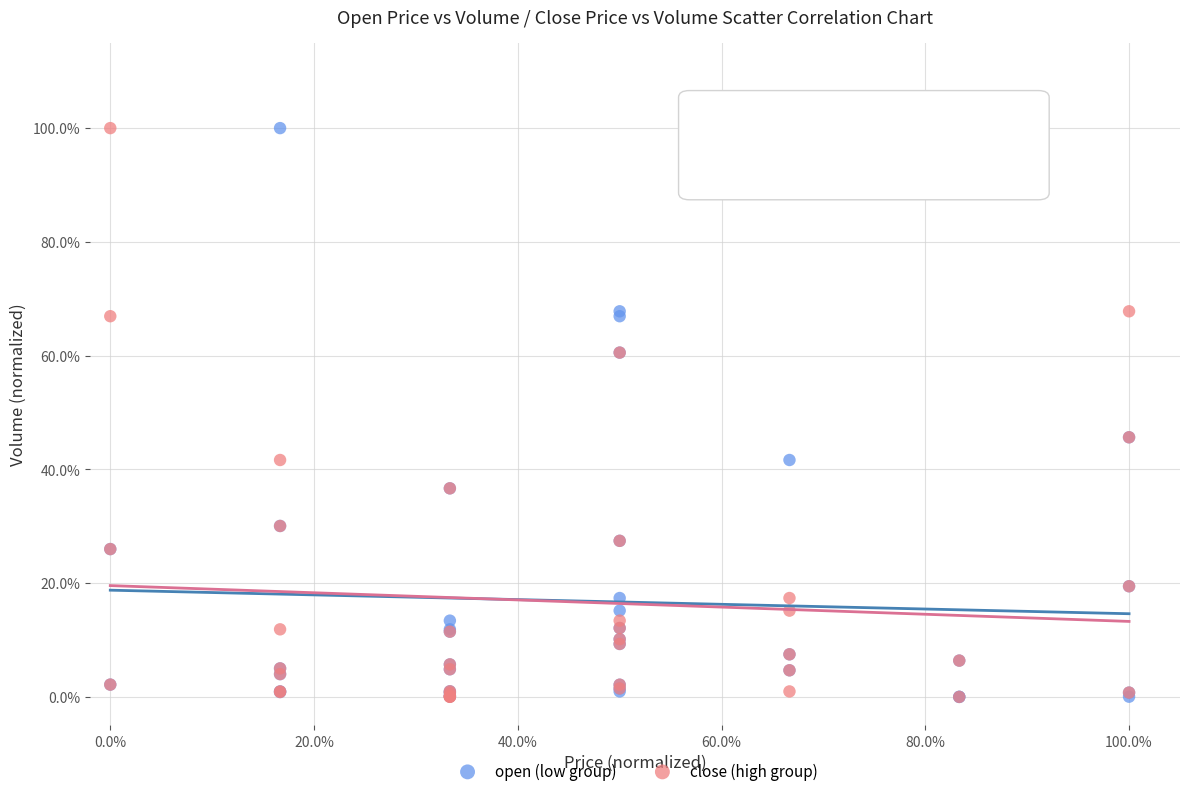

What are all the series names shown in the legend?

open (low group), close (high group)